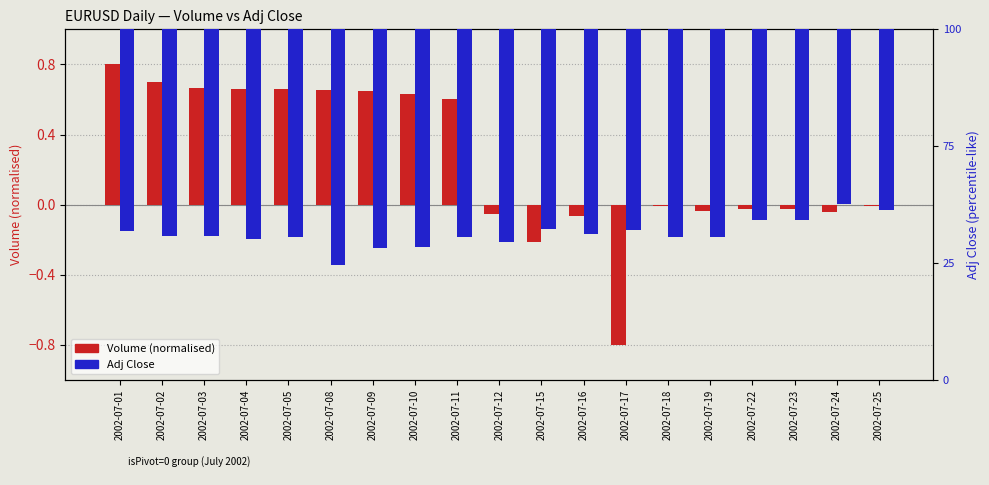

At which label does Volume (normalised) first exceed 0?

2002-07-01